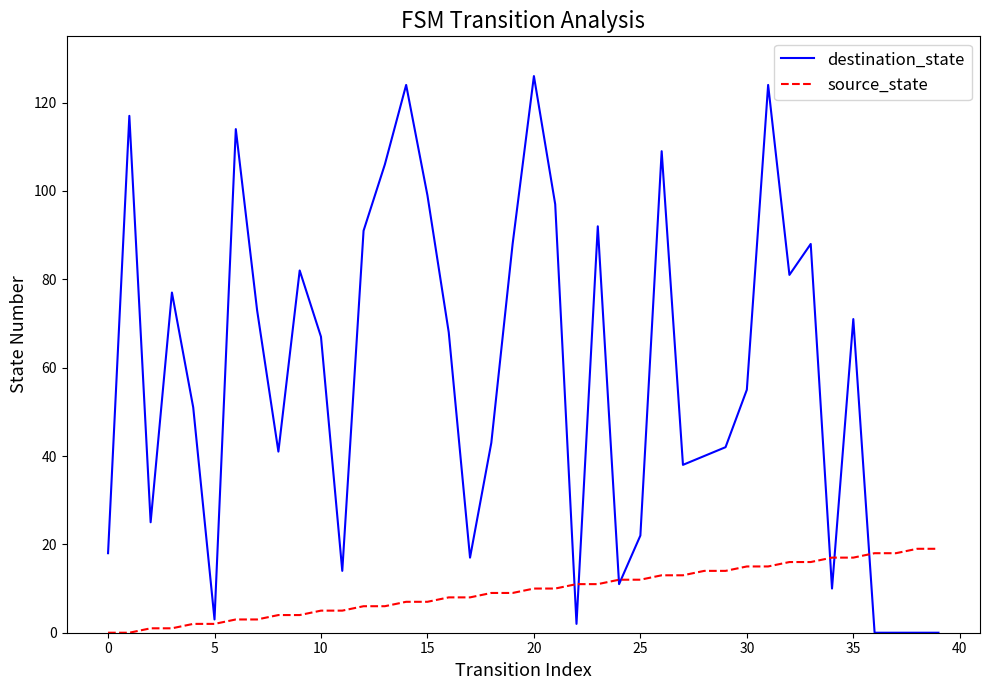

Which series has the largest total across all categories?

destination_state